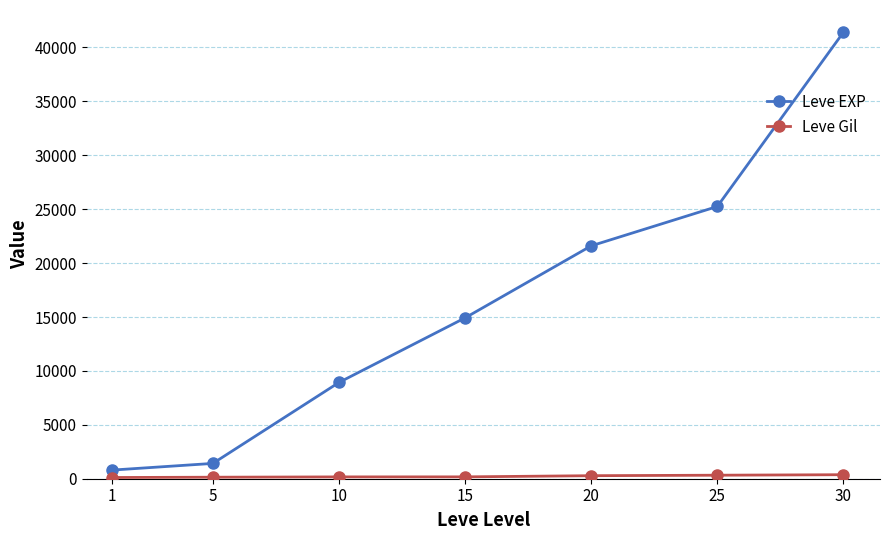

What is the greatest value displayed?

41410